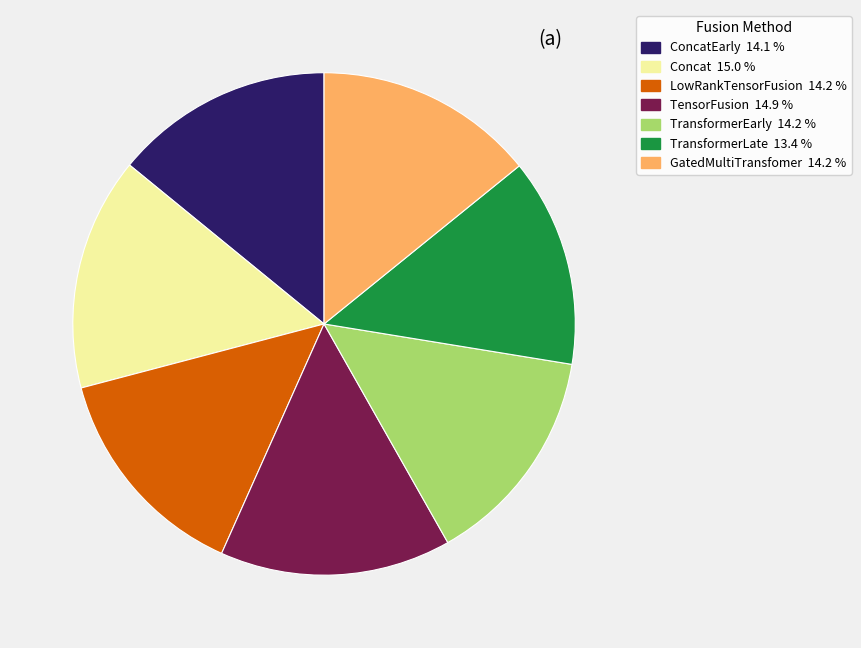

Does any single category account for the majority?

No